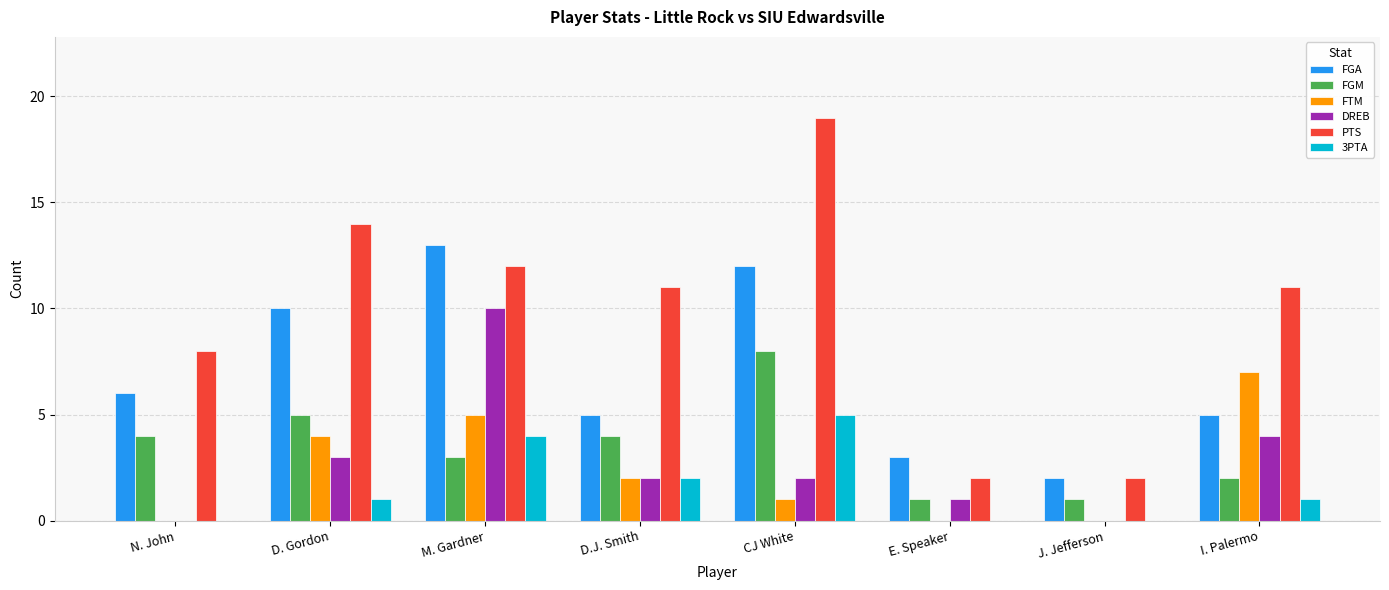

The FTM series shows 5 at M. Gardner. True or false?

True